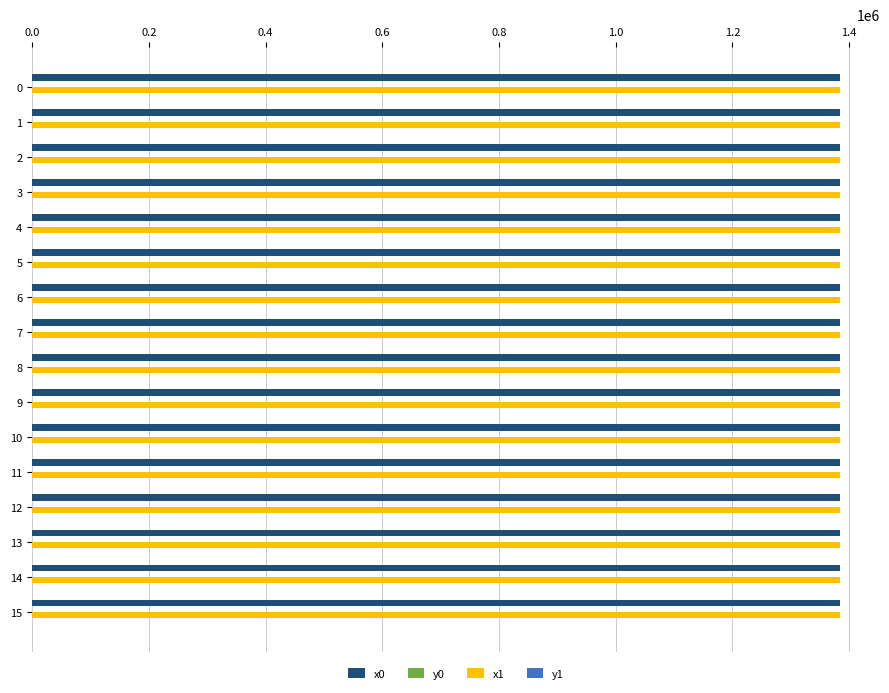

The value of x0 at 11 is 1383539.9. True or false?

True